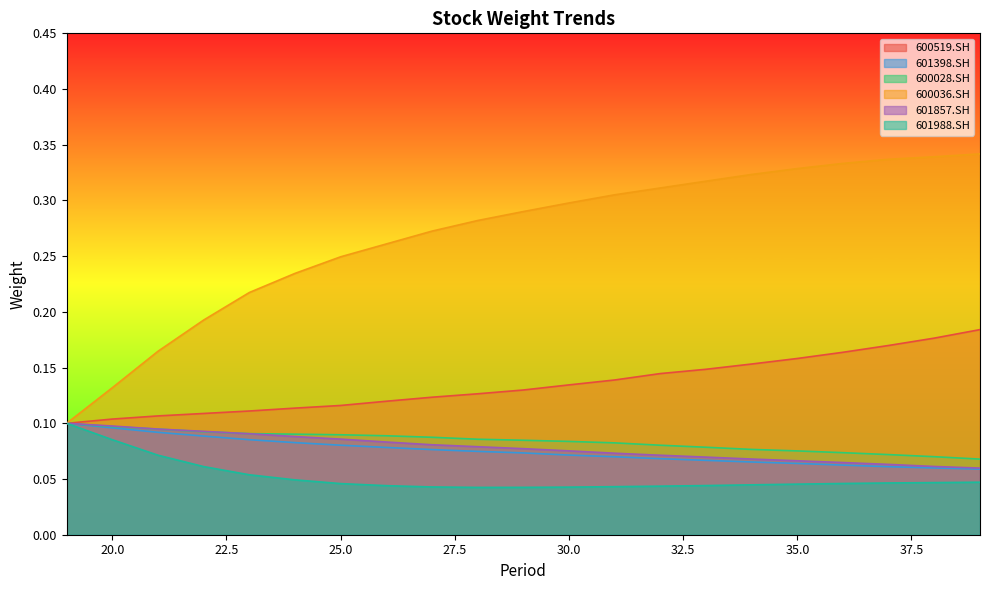

What is the value of the 600519.SH point at the 19th from the left?

0.2